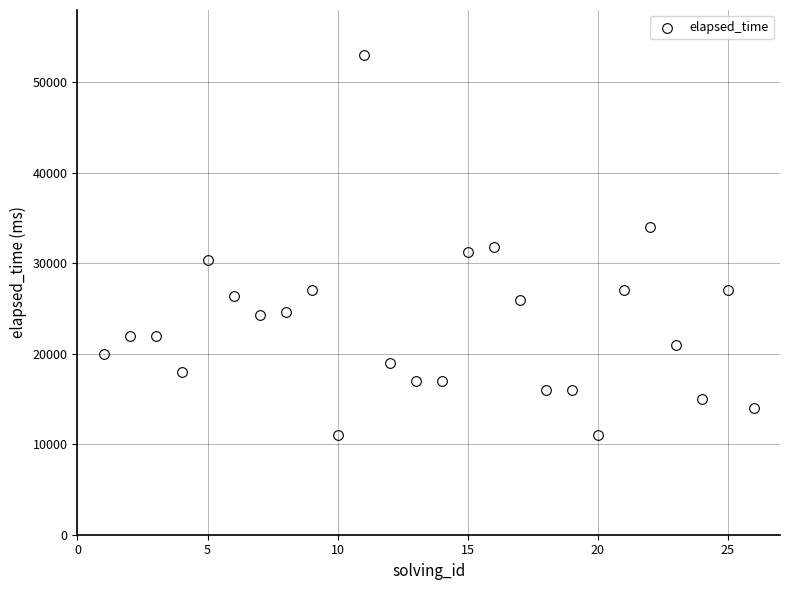

What is the range of Y values (max minus min)?

42000